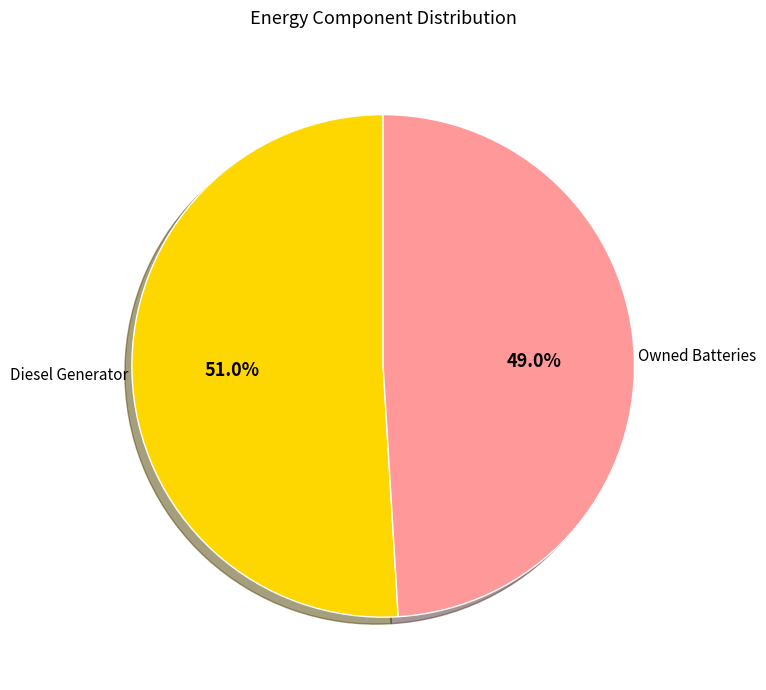

Does any single category account for the majority?

Yes